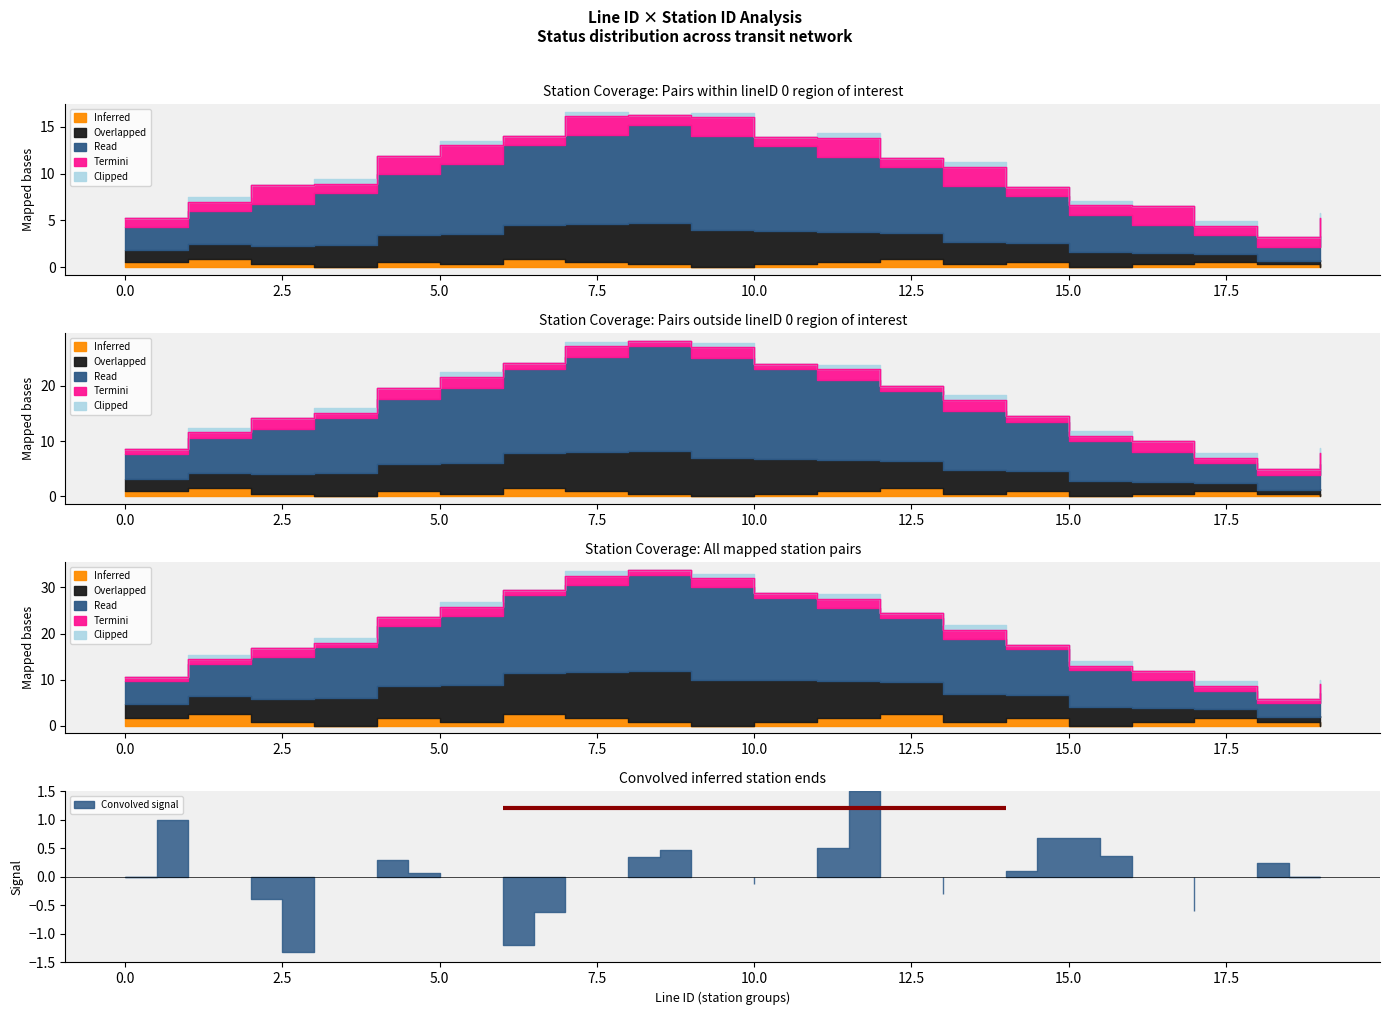

What is the difference between the Read values at 18 and 0?

2